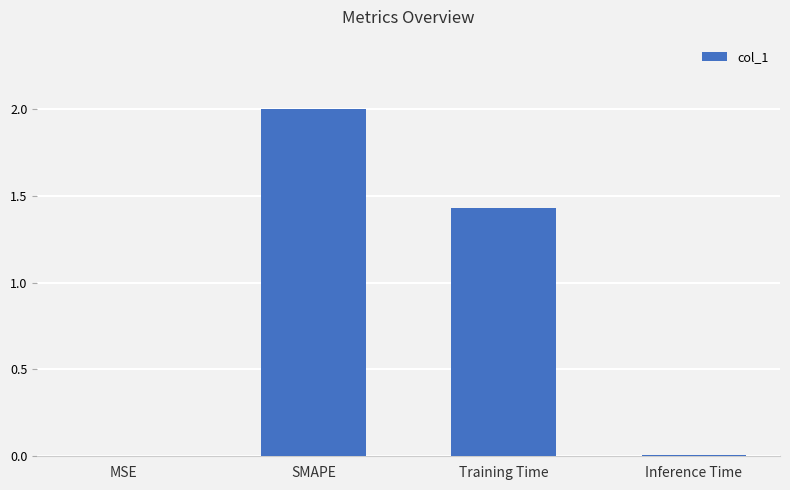

Which category has the highest value across all series?

SMAPE